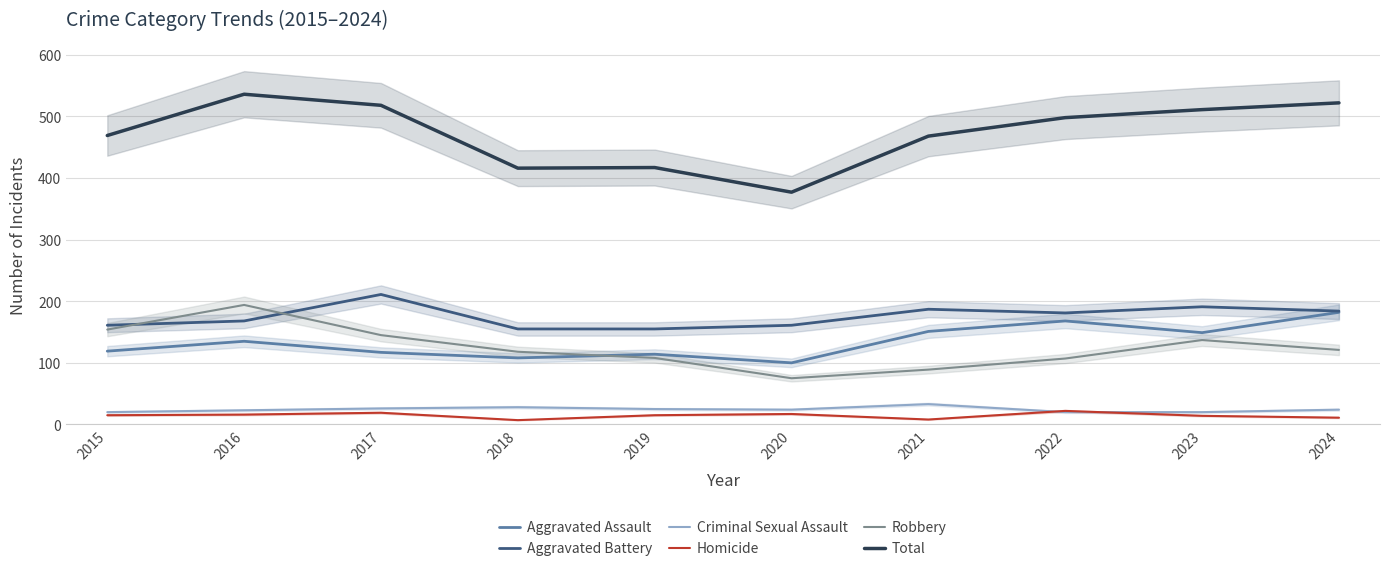

Reading right to left, transcribe all the data shown in this chart.

Aggravated Assault: 2024=182	2023=149	2022=168	2021=151	2020=100	2019=114	2018=108	2017=117	2016=135	2015=119
Aggravated Battery: 2024=184	2023=191	2022=181	2021=187	2020=161	2019=155	2018=155	2017=211	2016=168	2015=161
Criminal Sexual Assault: 2024=24	2023=20	2022=20	2021=33	2020=24	2019=25	2018=28	2017=26	2016=23	2015=20
Homicide: 2024=11	2023=14	2022=22	2021=8	2020=17	2019=15	2018=7	2017=19	2016=16	2015=15
Robbery: 2024=121	2023=137	2022=107	2021=89	2020=75	2019=108	2018=118	2017=145	2016=194	2015=154
Total: 2024=522	2023=511	2022=498	2021=468	2020=377	2019=417	2018=416	2017=518	2016=536	2015=469